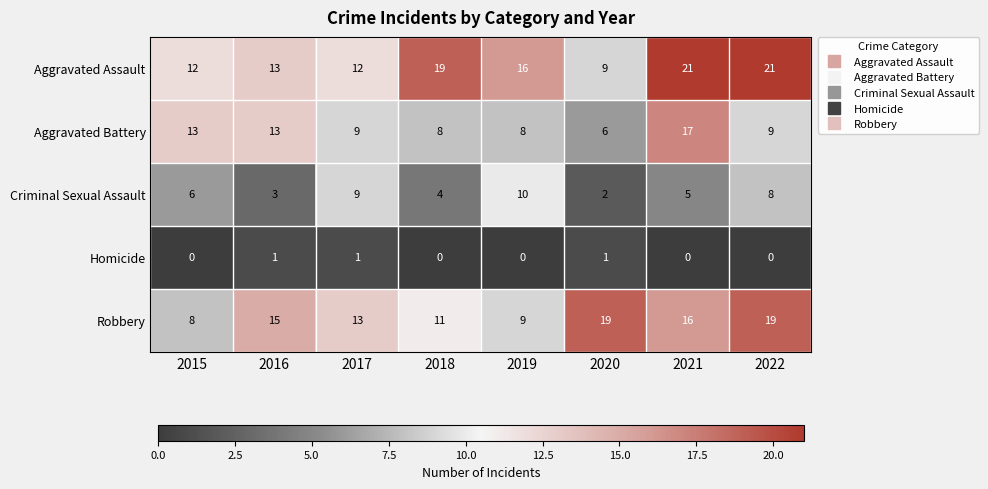

What is the difference between the second highest and minimum values in the Robbery series?

11